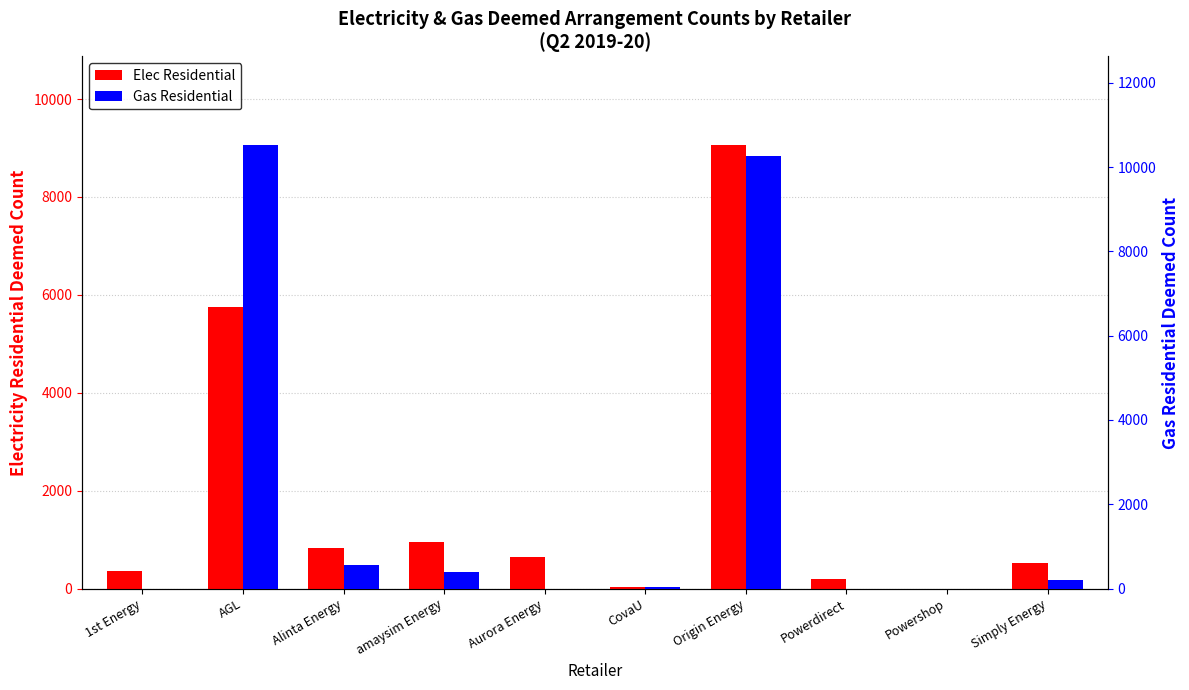

What is the value of the Elec Residential bar at the 10th from the left?

513